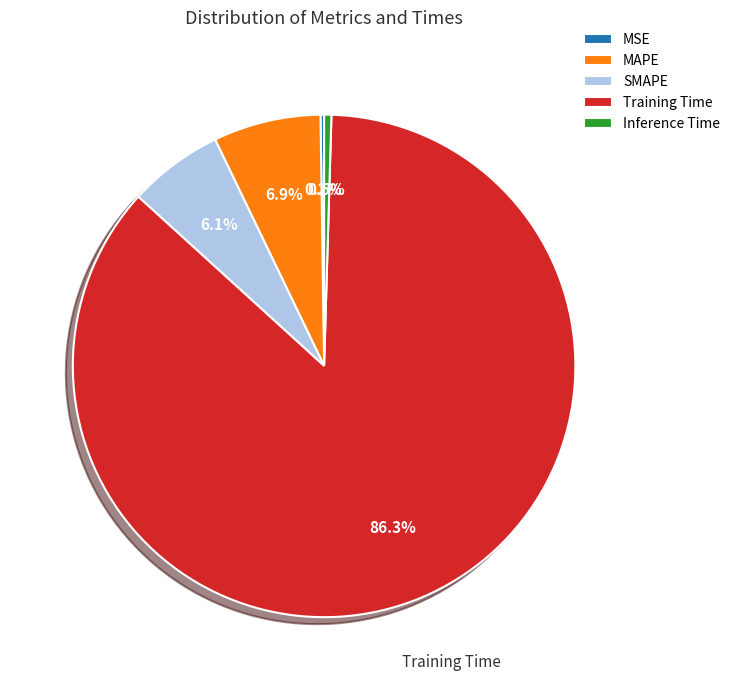

To the nearest percent, what is the difference between the Inference Time and MAPE slice percentages?

6%